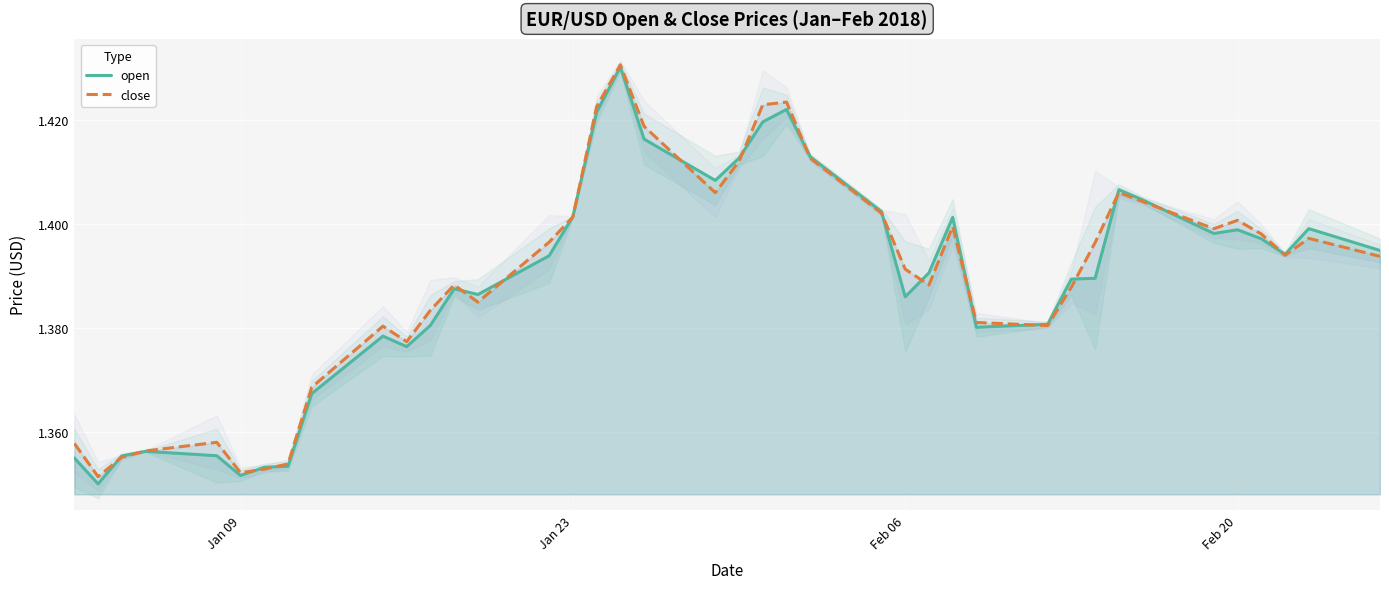

How many lines are shown in the chart?

2